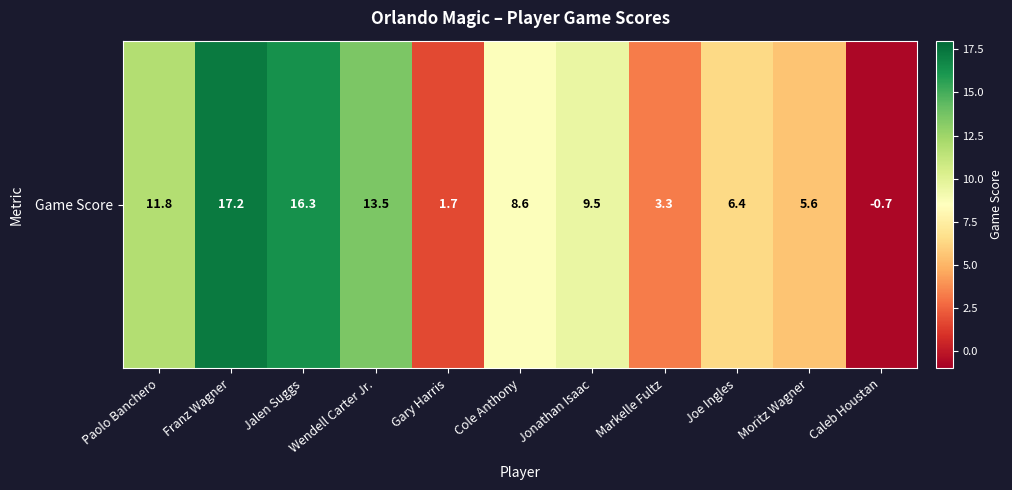

What is the minimum value shown in the chart?

-0.7